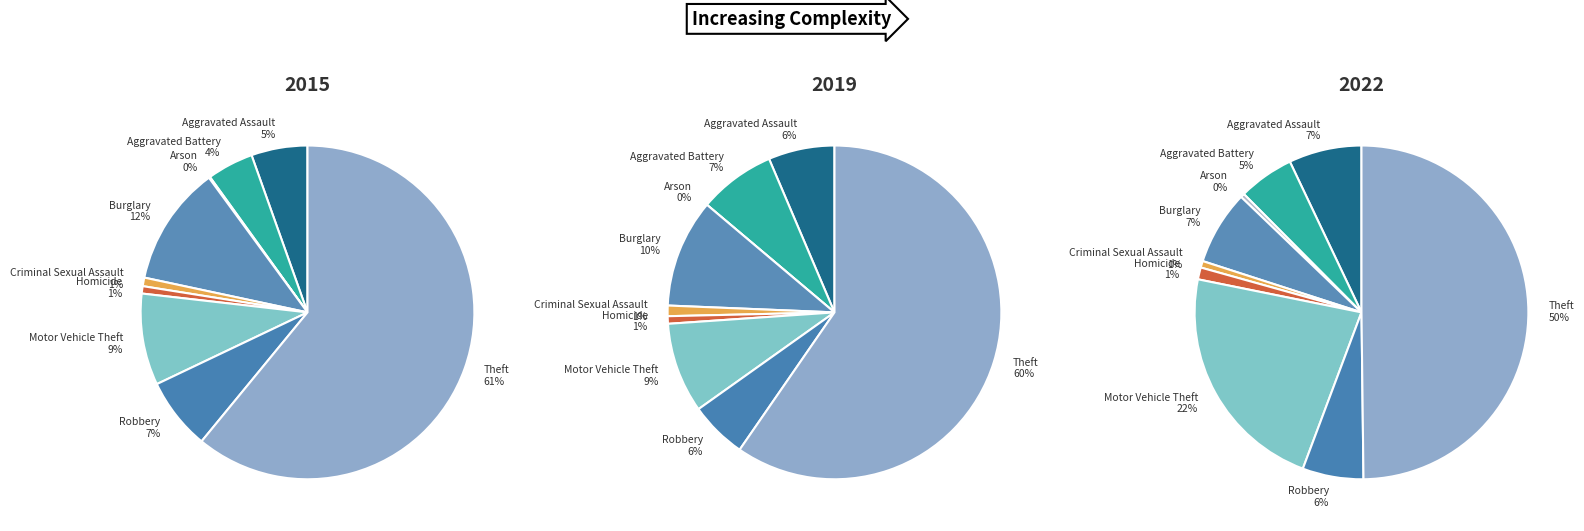

What is the total percentage of Arson and Aggravated Assault?

5.6%